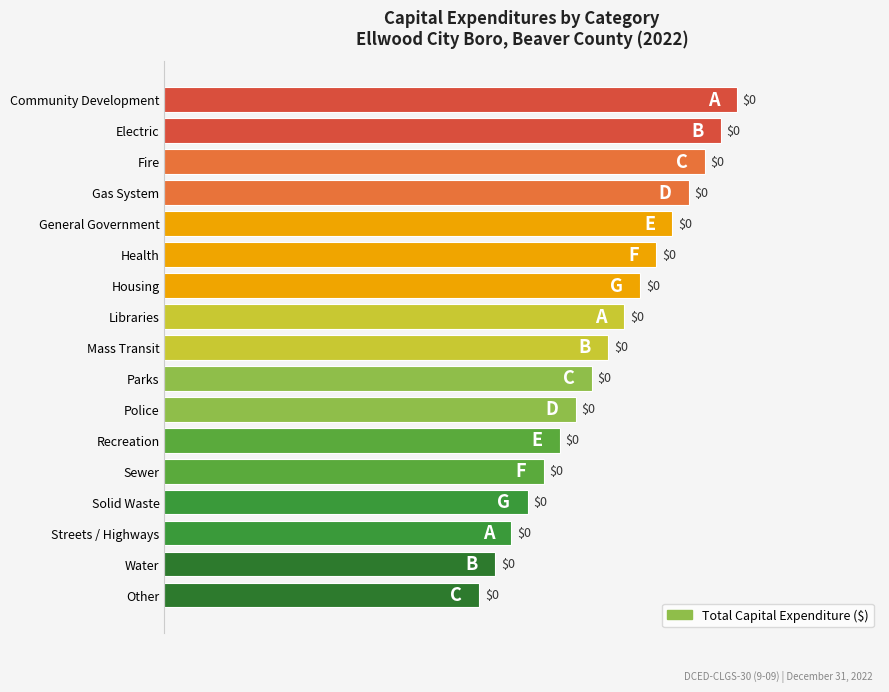

Are the bars horizontal?

Yes